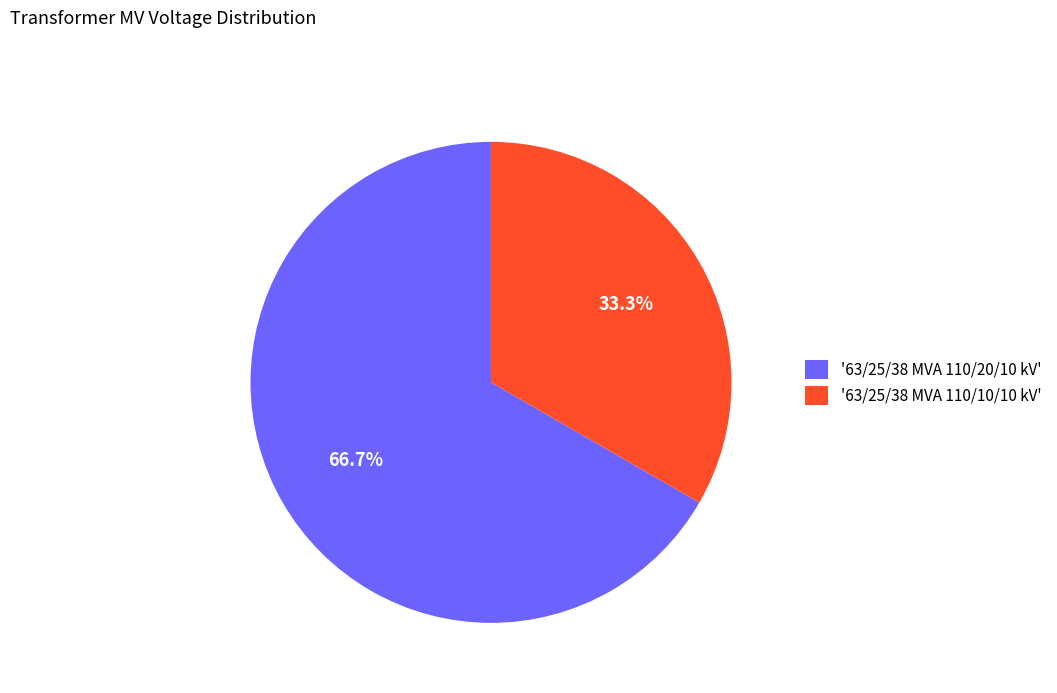

What is the ratio of the value at '63/25/38 MVA 110/10/10 kV' to the value at '63/25/38 MVA 110/20/10 kV'?

0.5